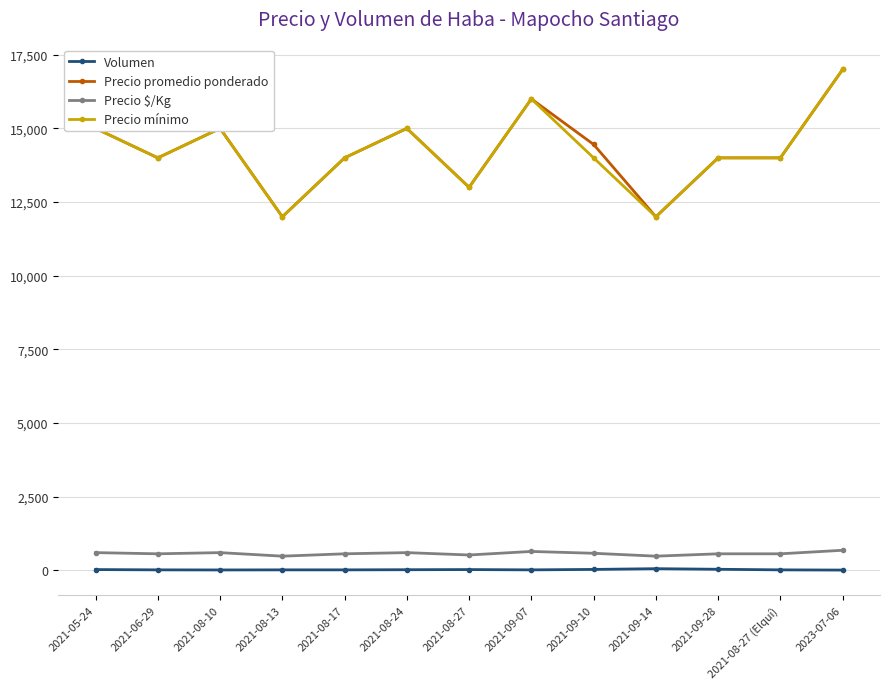

True or false: Precio $/Kg and Precio mínimo cross at least once.

False